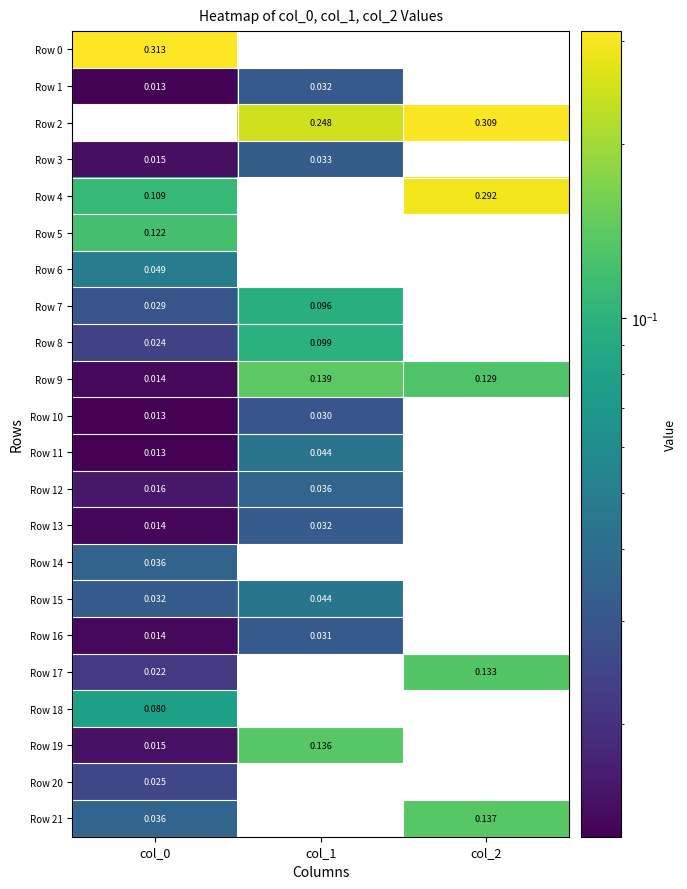

Is it true that Row 20 equals 0.0 at col_0?

True